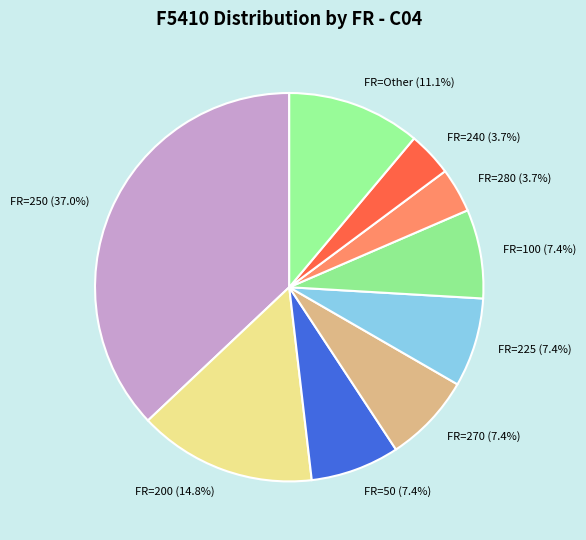

Count the number of slices in the pie.

9